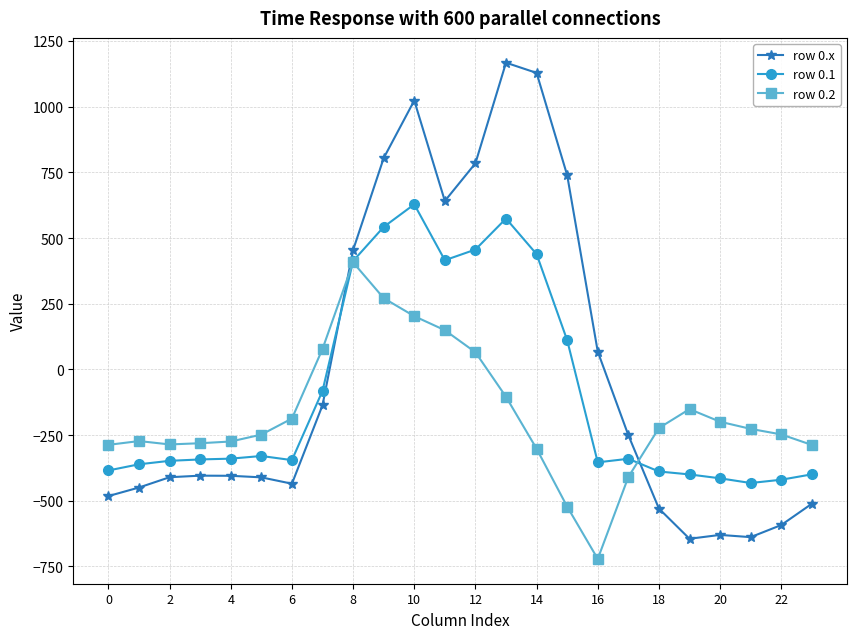

Rank the series by their maximum value, from lowest to highest.

row 0.2, row 0.1, row 0.x